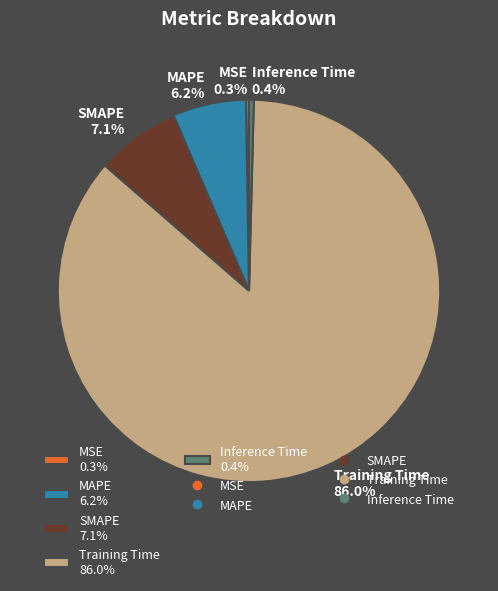

Combined, what portion of the pie is Inference Time 0.4% and MAPE 6.2%?

6.6%